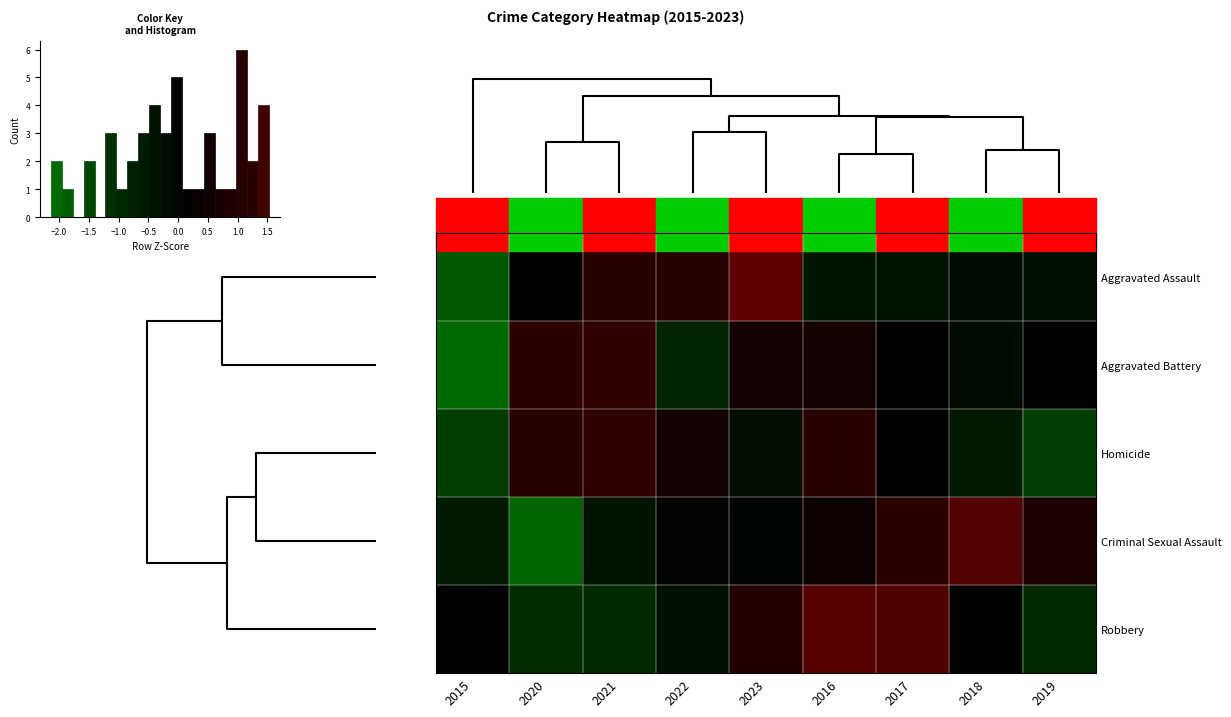

The value of Homicide at 2021 is 2.1. True or false?

False